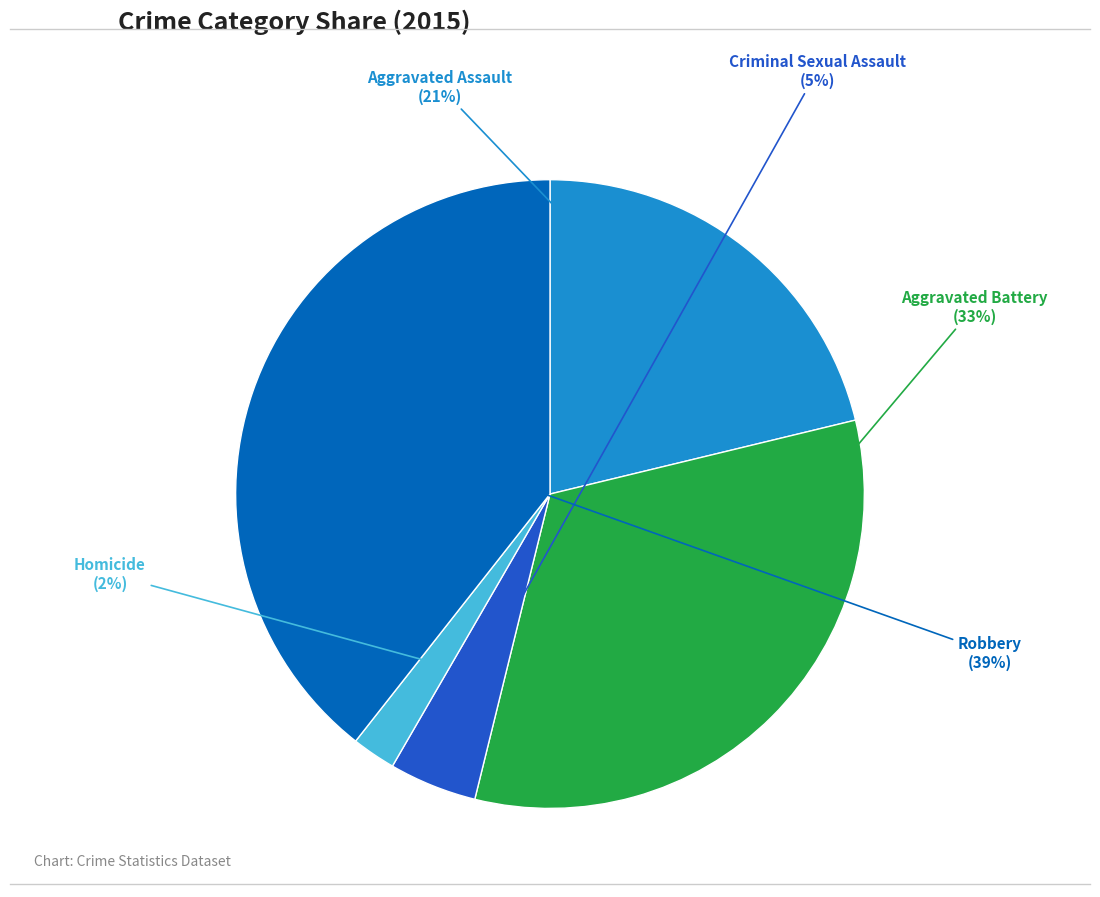

To the nearest percent, what is the average slice percentage?

20%